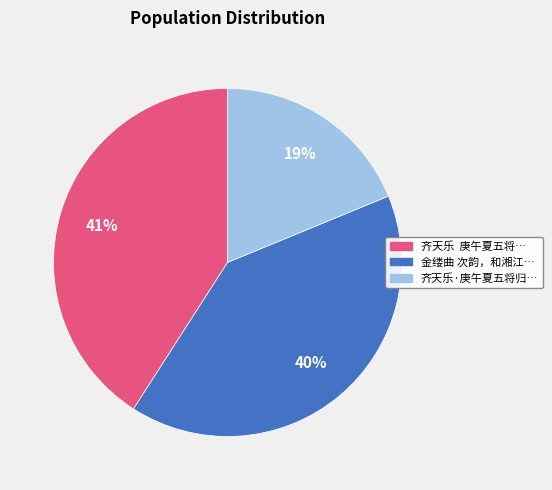

To the nearest percent, what is the average slice percentage?

33%